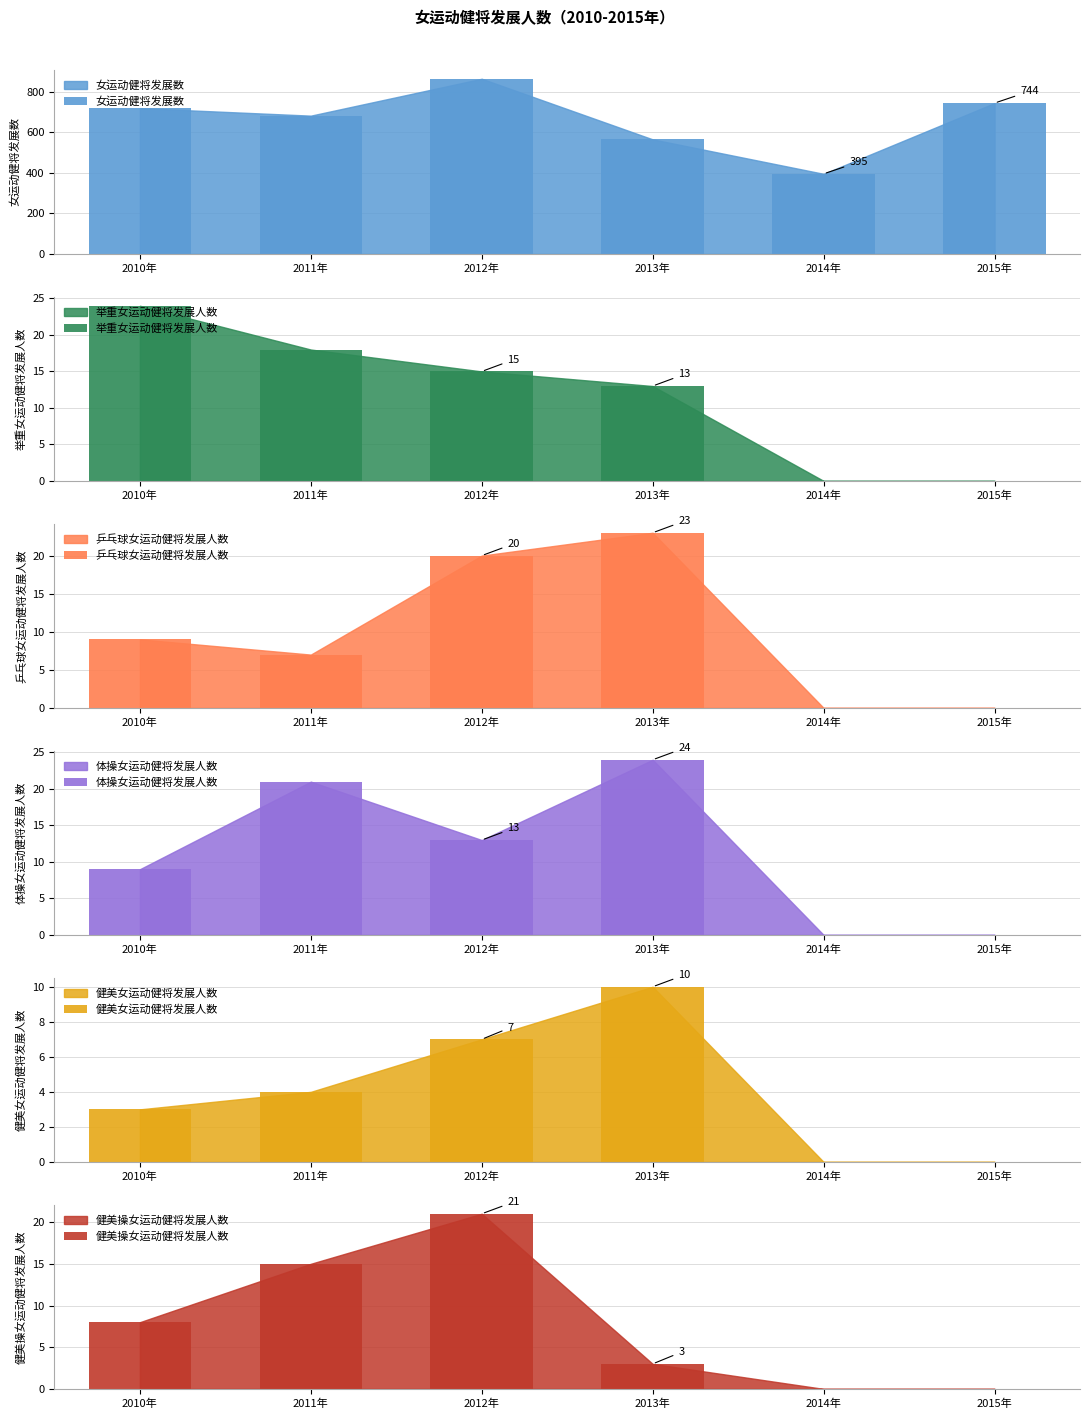

At which label does 健美女运动健将发展人数 first exceed 4?

2012年